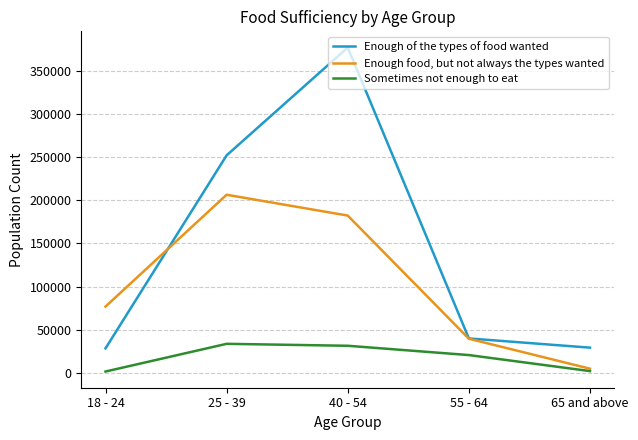

The value of Enough of the types of food wanted at 65 and above is 29506. True or false?

True